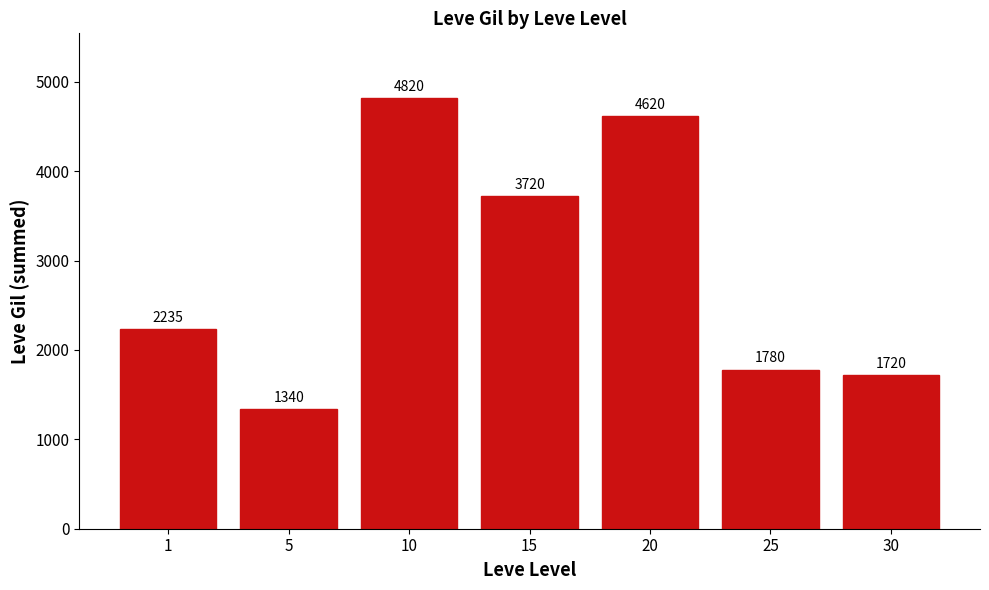

How many values are below 2235?

3